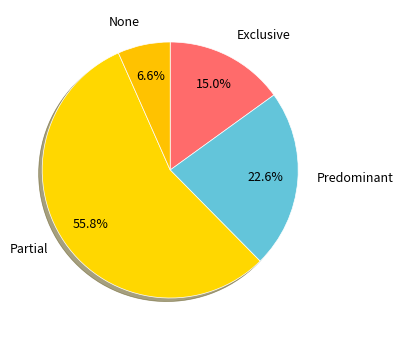

How many slices are in this pie chart?

4